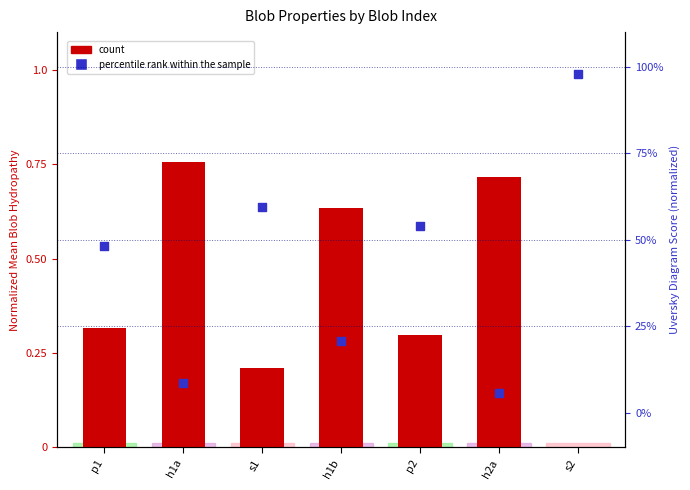

Is the value of count at p2 greater than the value of percentile rank within the sample at h1b?

No